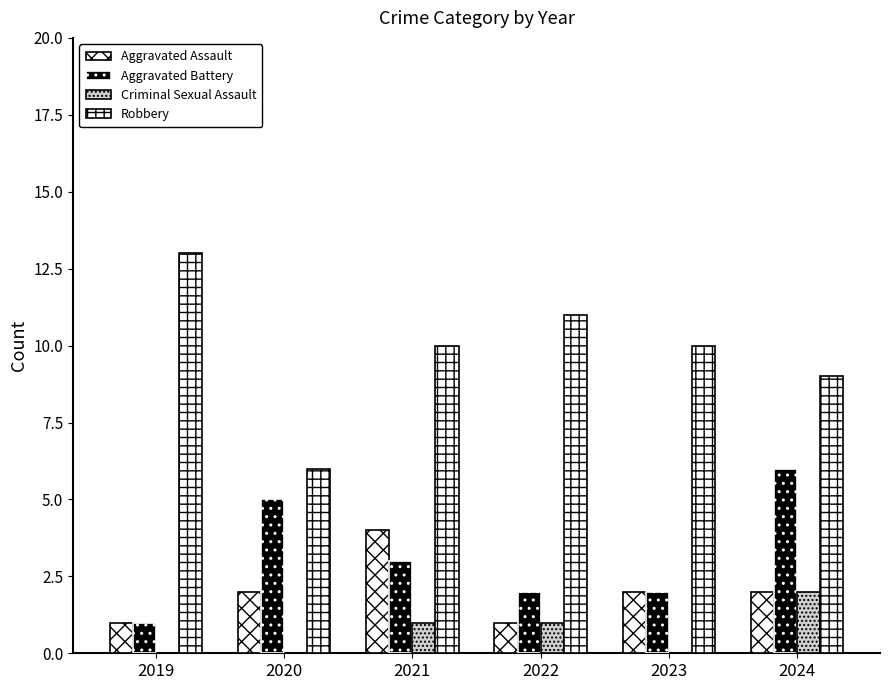

What is the value of the Aggravated Assault bar at the 6th from the left?

2